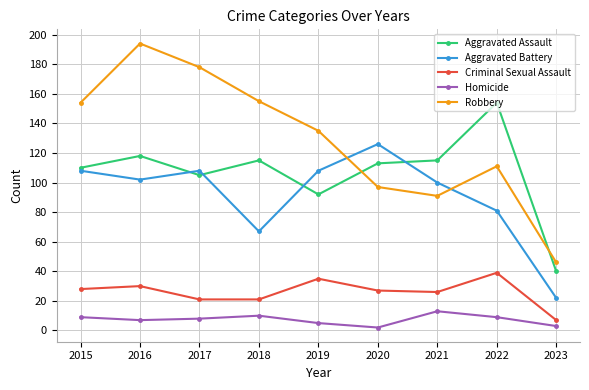

True or false: Robbery has a value of 248 at 2018.

False